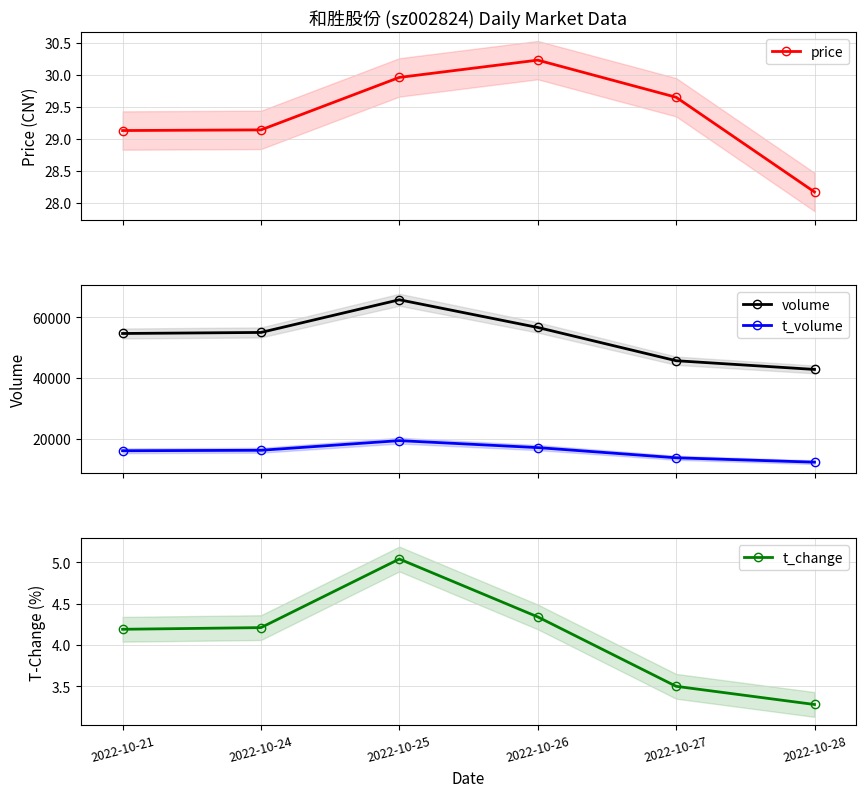

Reading left to right, transcribe all the data shown in this chart.

price: 2022-10-21=29.1	2022-10-24=29.1	2022-10-25=30.0	2022-10-26=30.2	2022-10-27=29.6	2022-10-28=28.2
volume: 2022-10-21=54675.0	2022-10-24=55019.0	2022-10-25=65779.0	2022-10-26=56661.0	2022-10-27=45711.0	2022-10-28=42837.0
t_volume: 2022-10-21=16066.0	2022-10-24=16218.0	2022-10-25=19399.0	2022-10-26=17104.0	2022-10-27=13750.0	2022-10-28=12302.0
t_change: 2022-10-21=4.2	2022-10-24=4.2	2022-10-25=5.0	2022-10-26=4.3	2022-10-27=3.5	2022-10-28=3.3